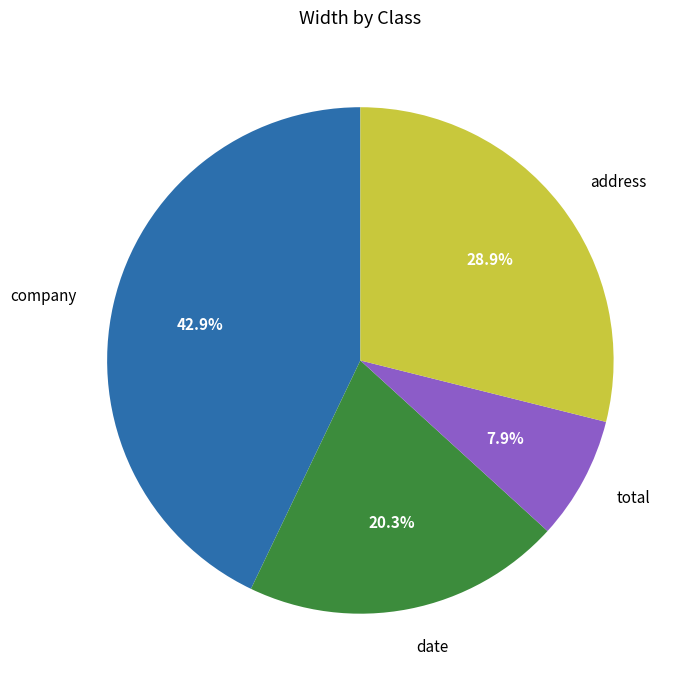

Which category has the smallest portion of the pie?

total